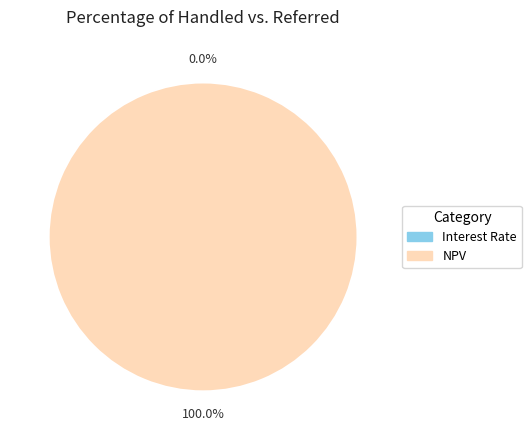

What percentage is the NPV slice, to the nearest percent?

100%